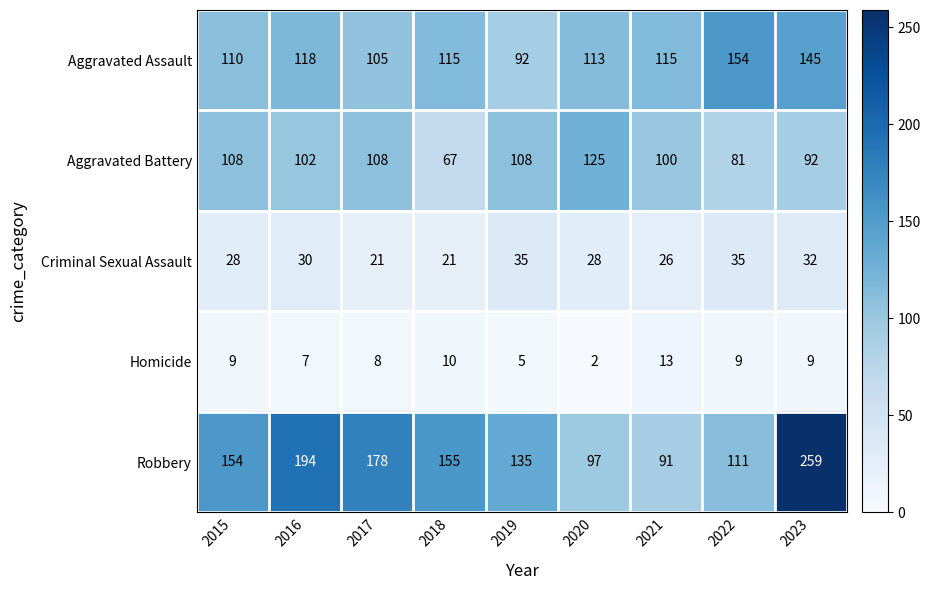

Which series has the largest total across all categories?

Robbery